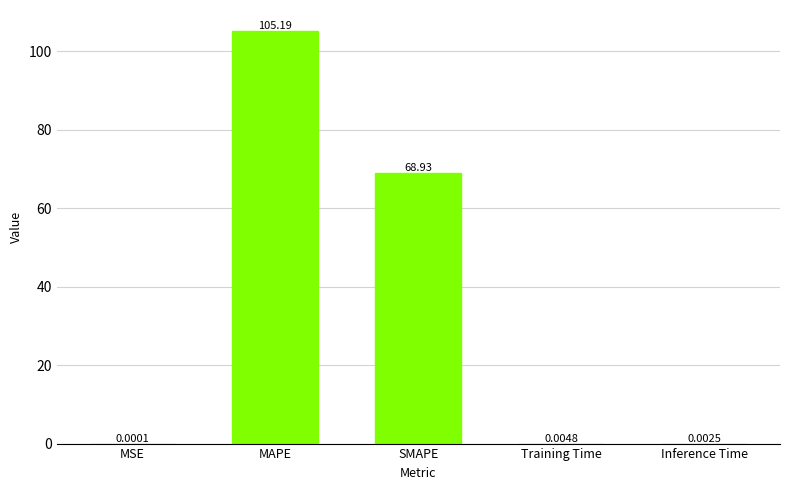

What is the sum of the values at SMAPE and MSE?

68.9